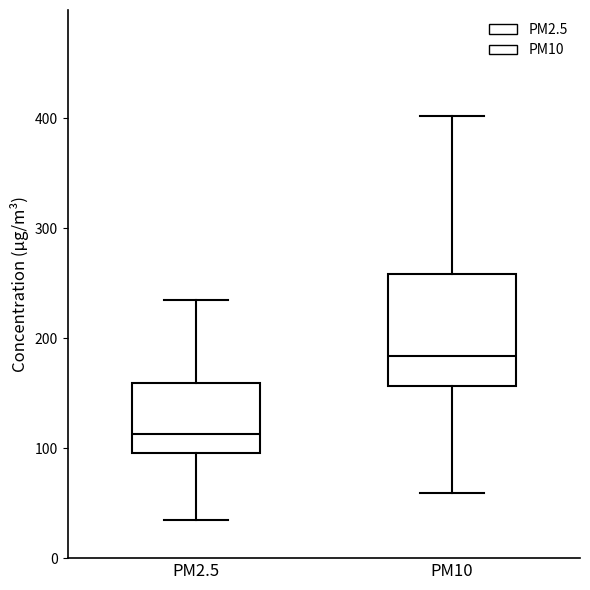

Where does the lower whisker of the box for PM2.5 end on the y-axis? The values are not printed on the chart, so give them approximately, as read against the axis.

30